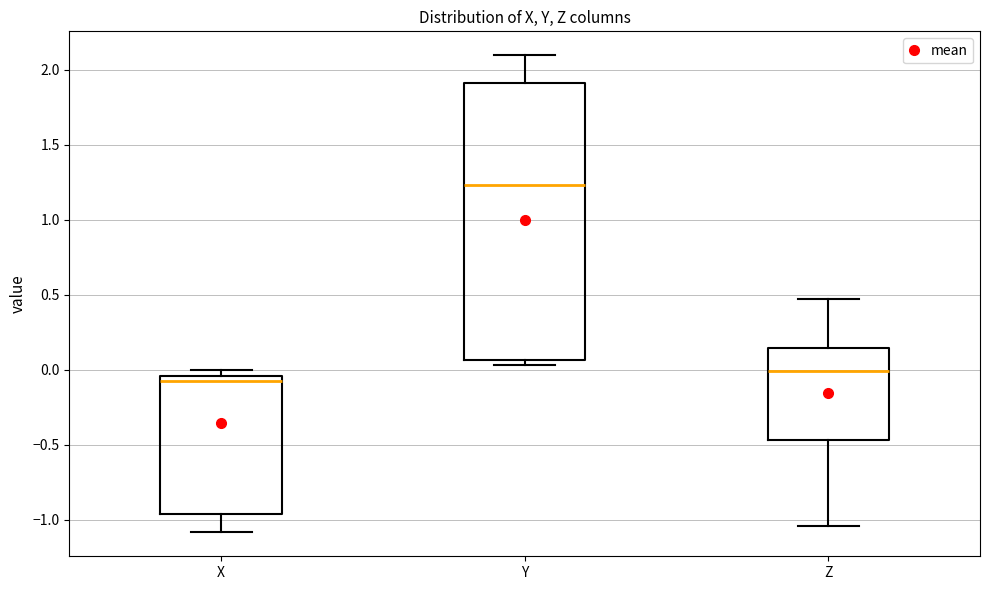

Comparing the boxes themselves (not the whiskers), which one is the tallest?

Y